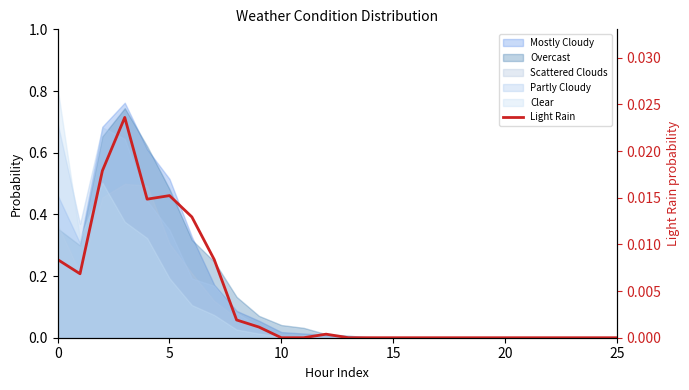

True or false: the data has more than 2 interior local peaks.

True